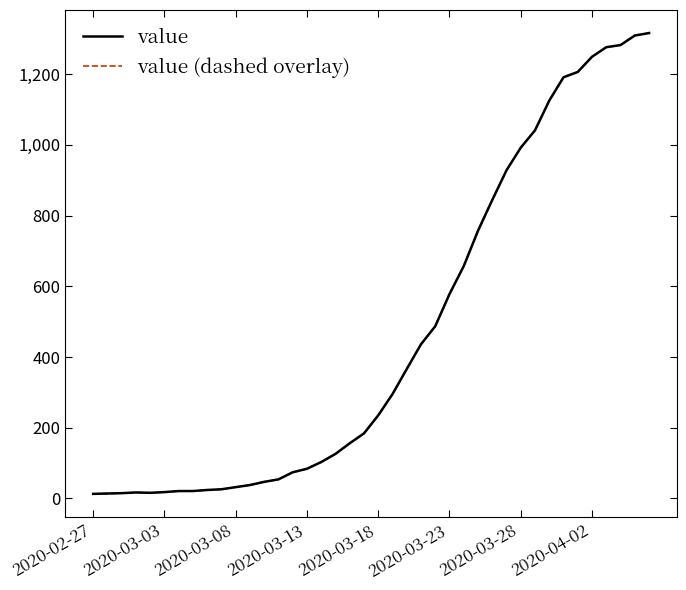

Does the chart display data point markers on the line(s)?

No